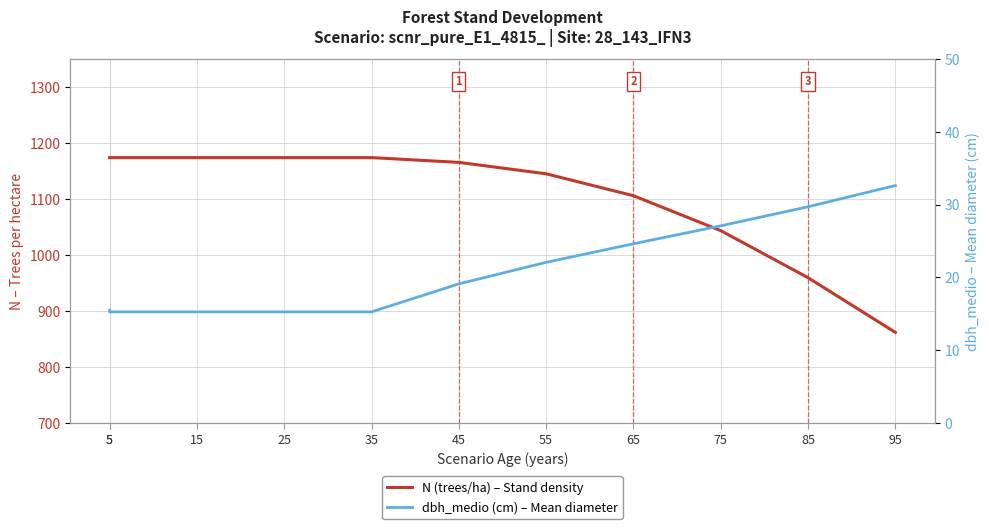

Where does the N (trees/ha) – Stand density series first go above 1165?

5